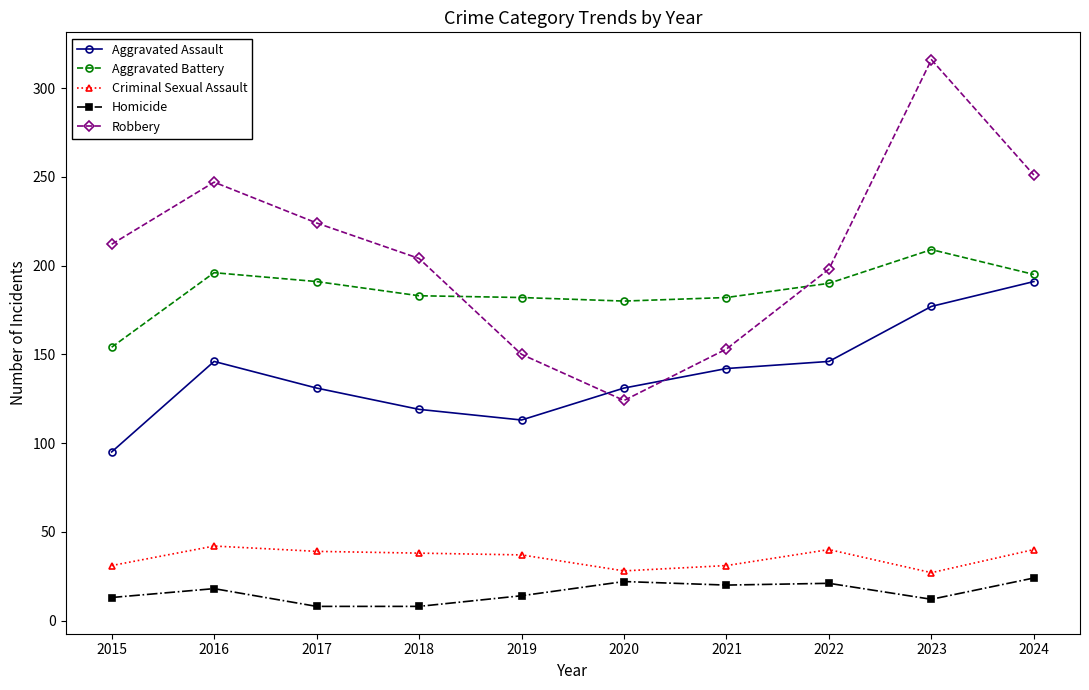

True or false: Criminal Sexual Assault has more than 1 interior local peaks.

True